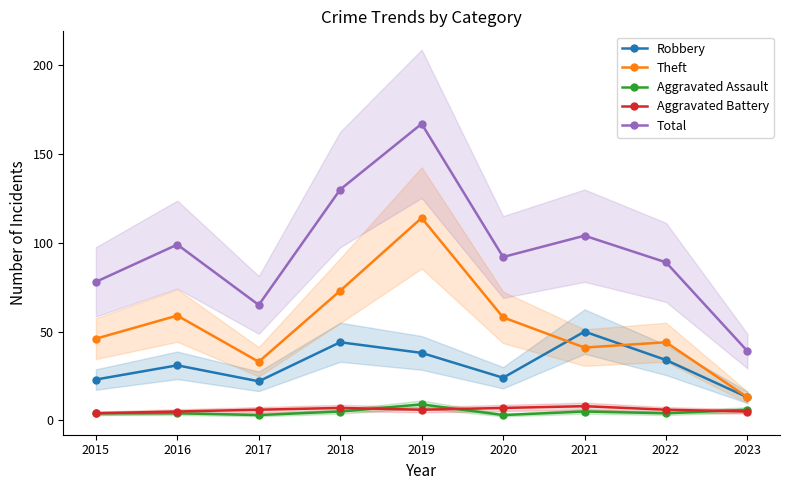

Which category has the highest value in the Aggravated Assault series?

2019